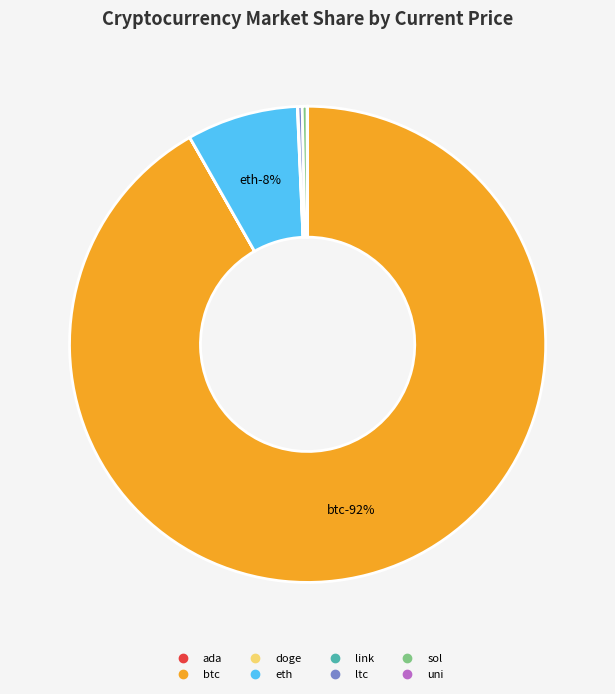

Rank the categories by value from highest to lowest.

btc, eth, sol, ltc, link, uni, ada, doge